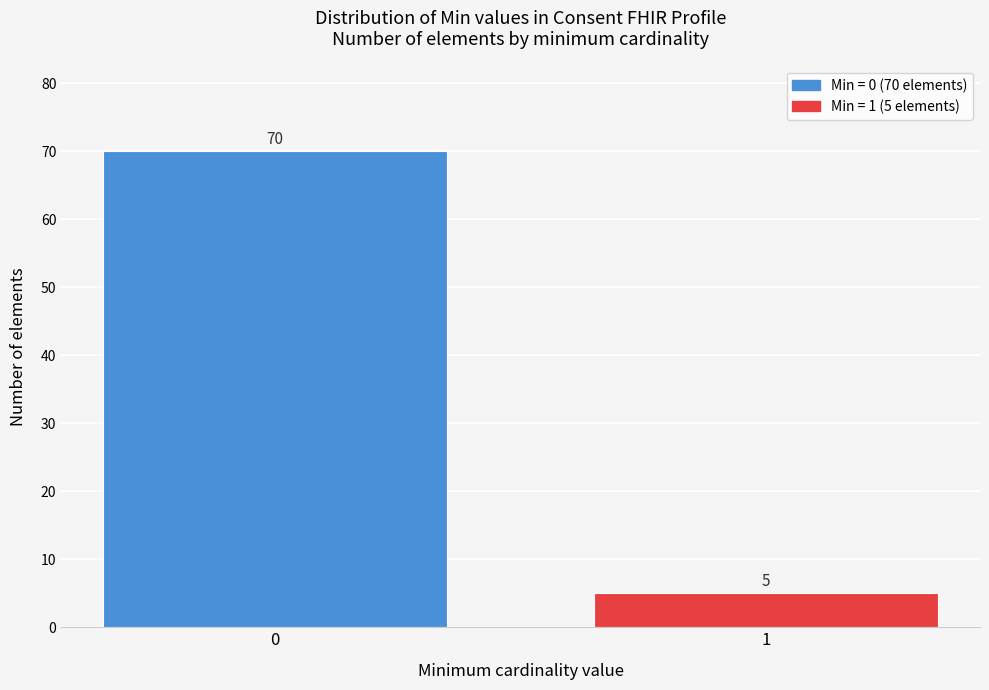

Reading right to left, extract all data points from this chart.

5	70